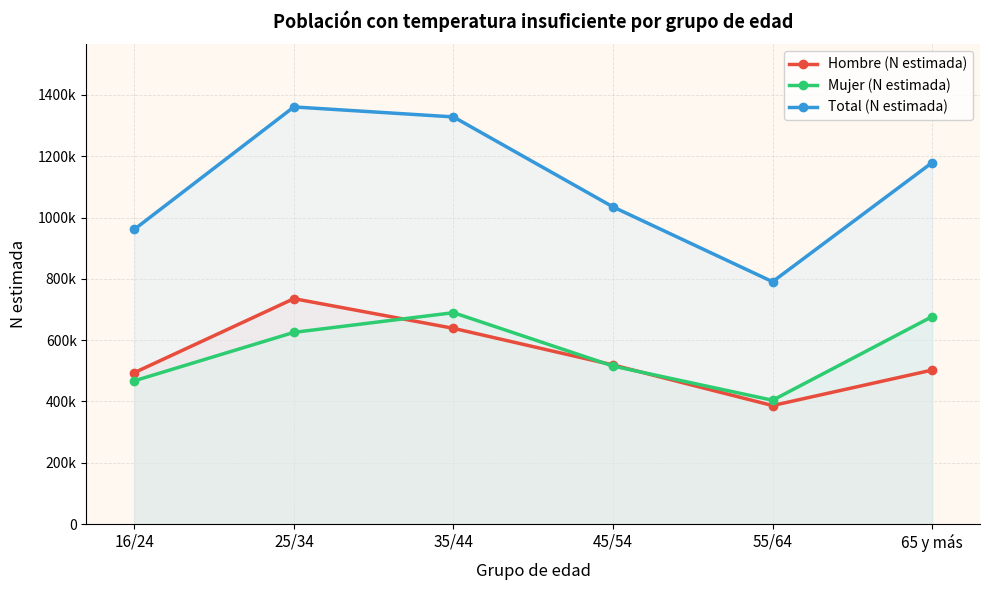

In Total (N estimada), how many points are lower than both neighbors (excluding endpoints)?

1